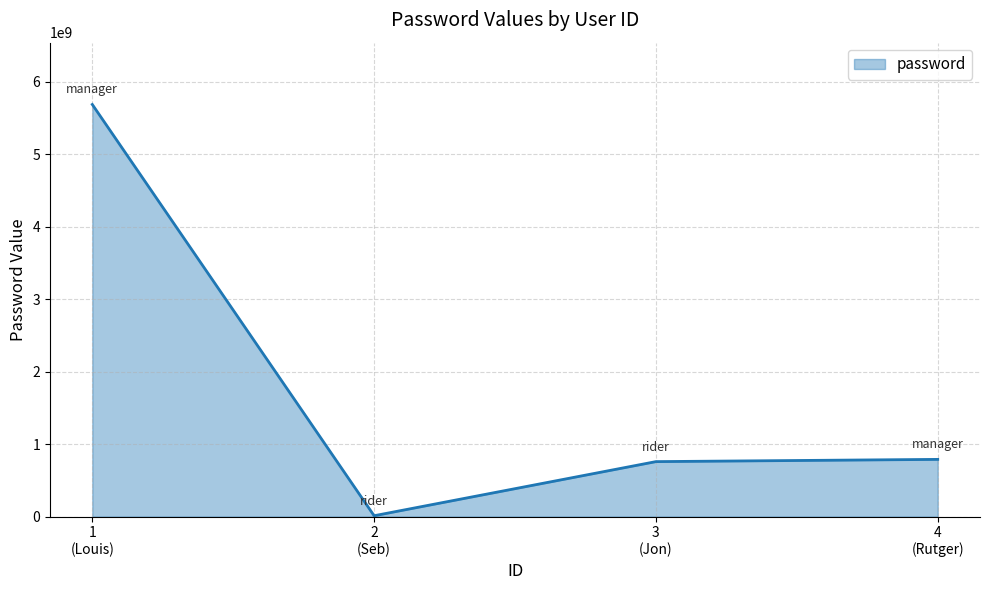

What is the average value?

1811346002